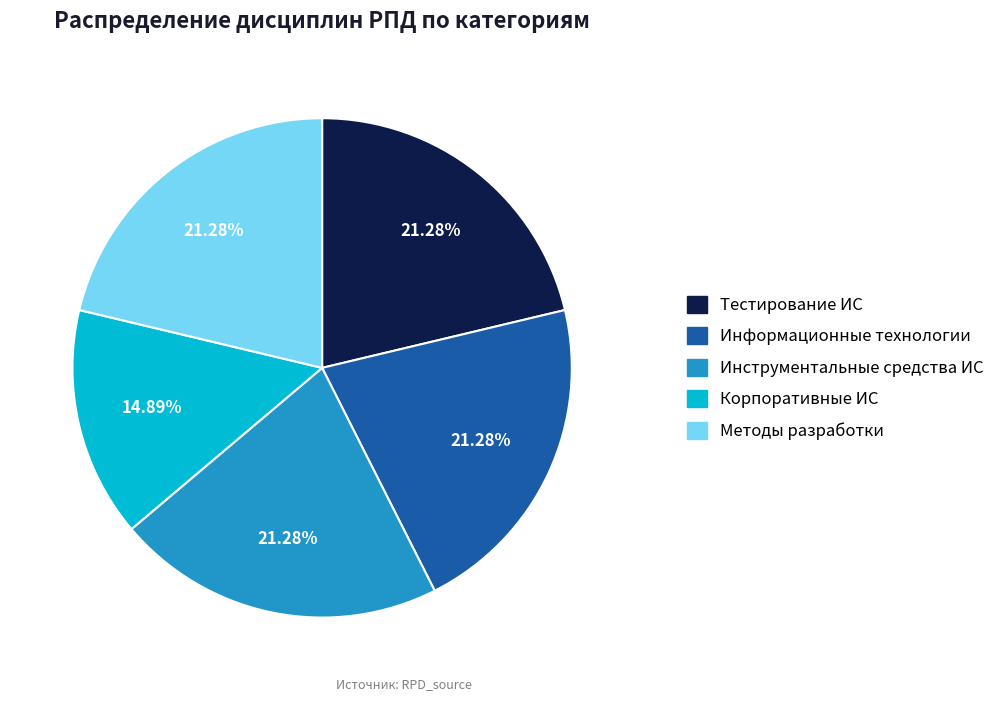

What is the smallest slice in the pie chart?

Корпоративные ИС